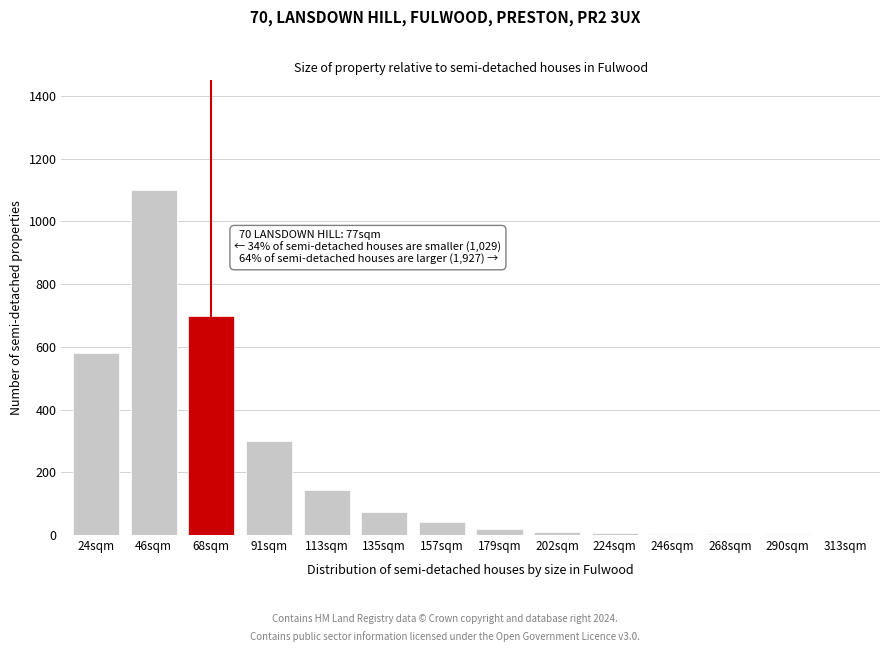

Which category has the highest value across all series?

46sqm